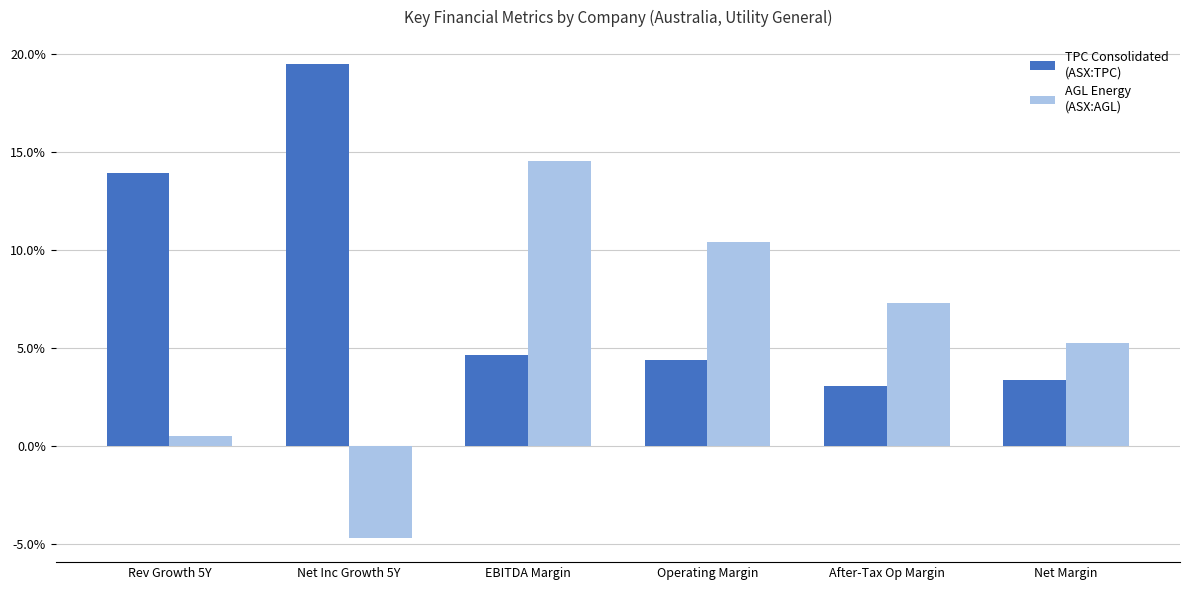

Does the chart contain stacked bars?

No